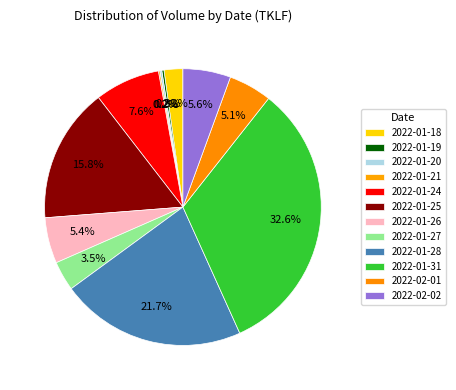

Does 2022-01-26 account for over 50% of the chart?

No